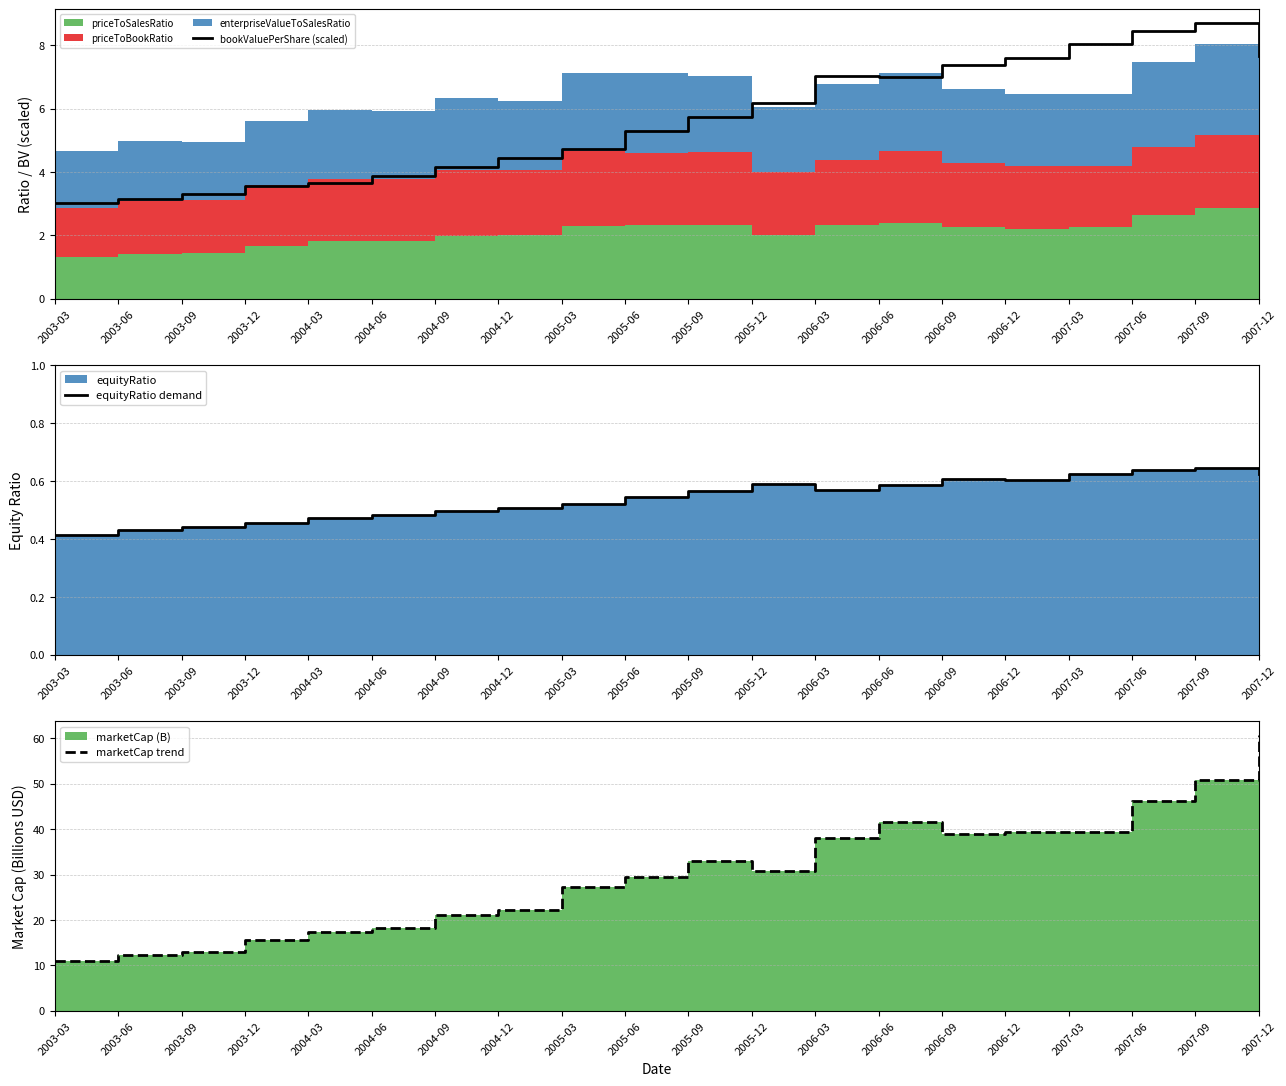

The equityRatio demand series shows 0.4 at 2005-09. True or false?

False